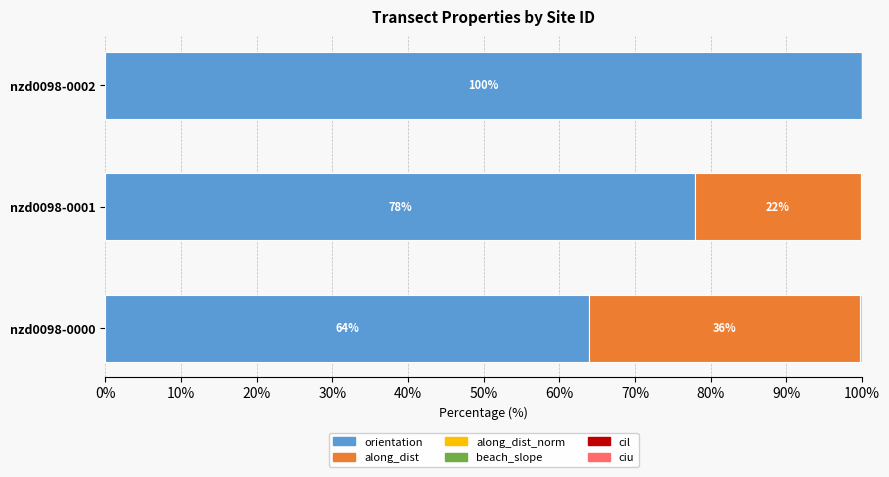

The value of orientation at nzd0098-0000 is 64.0. True or false?

True